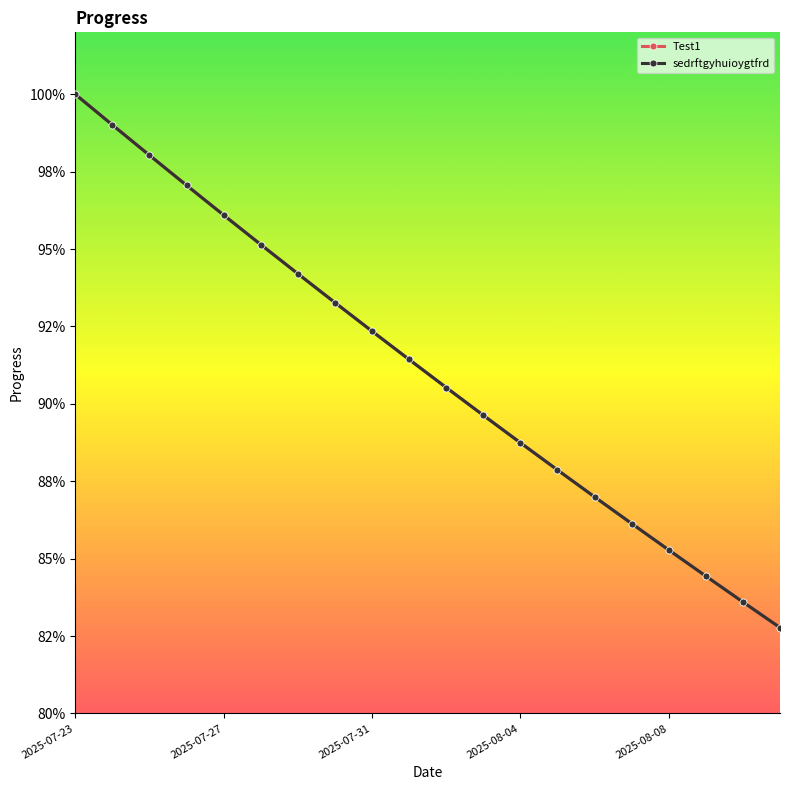

True or false: sedrftgyhuioygtfrd has more than 2 interior local peaks.

False